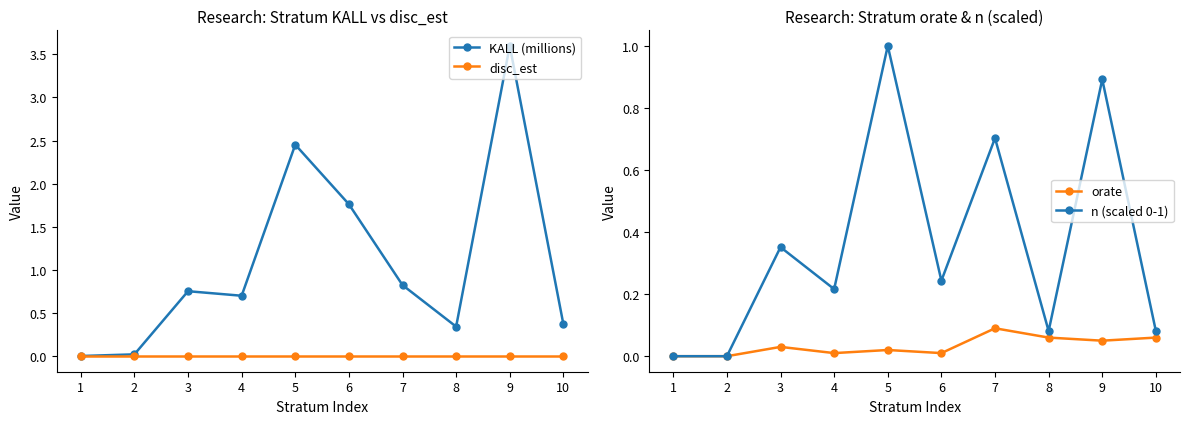

List the labels in order of disc_est value, smallest first.

1, 2, 3, 4, 5, 6, 7, 8, 9, 10